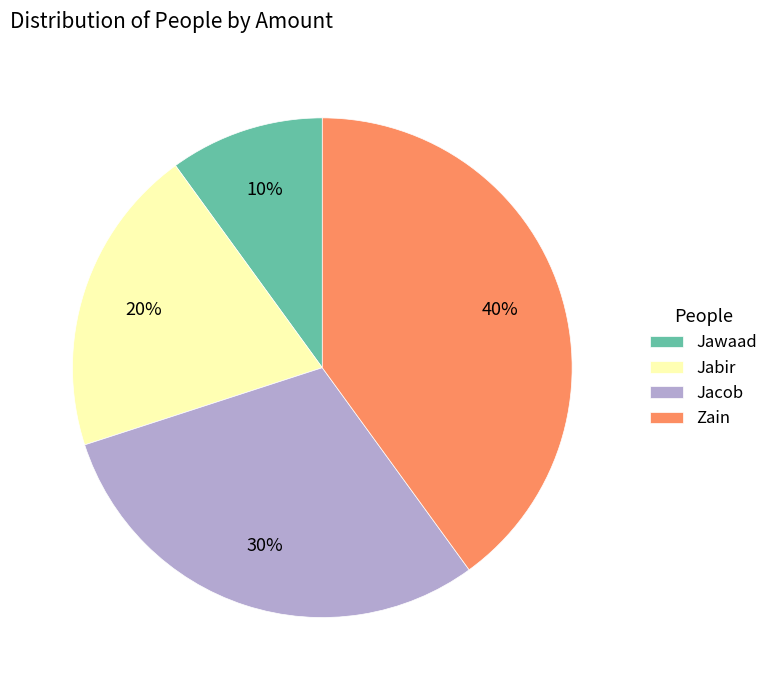

To the nearest percent, what percentage of the pie is Jacob?

30%